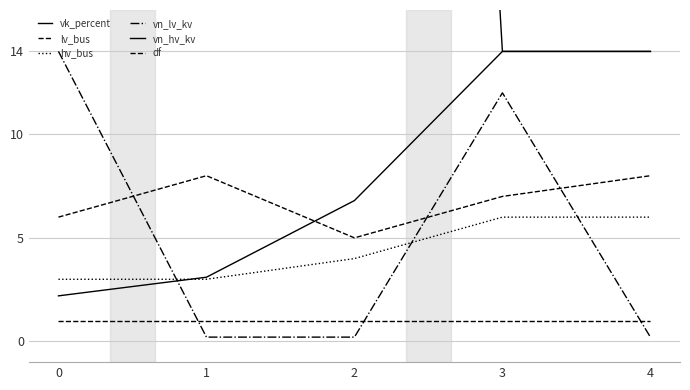

In lv_bus, how many points are lower than both neighbors (excluding endpoints)?

1